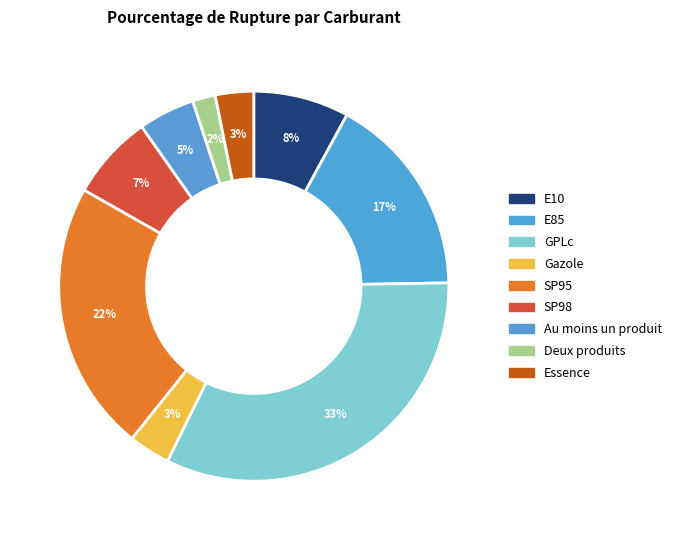

Which category has the smallest portion of the pie?

Deux produits